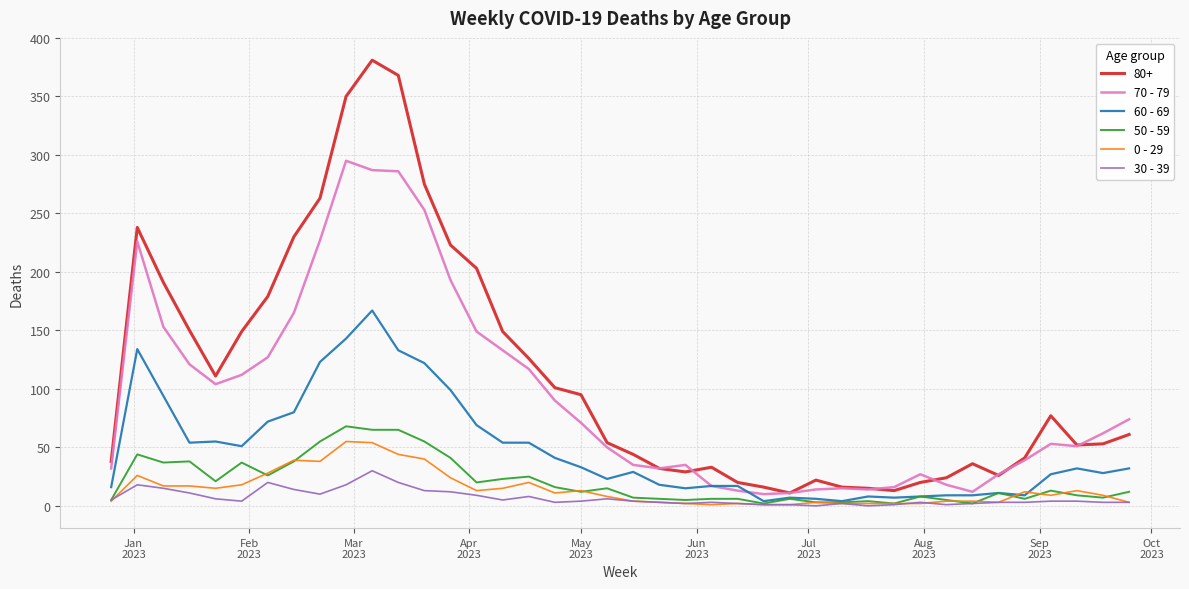

True or false: 80+ and 0 - 29 intersect in this chart.

False